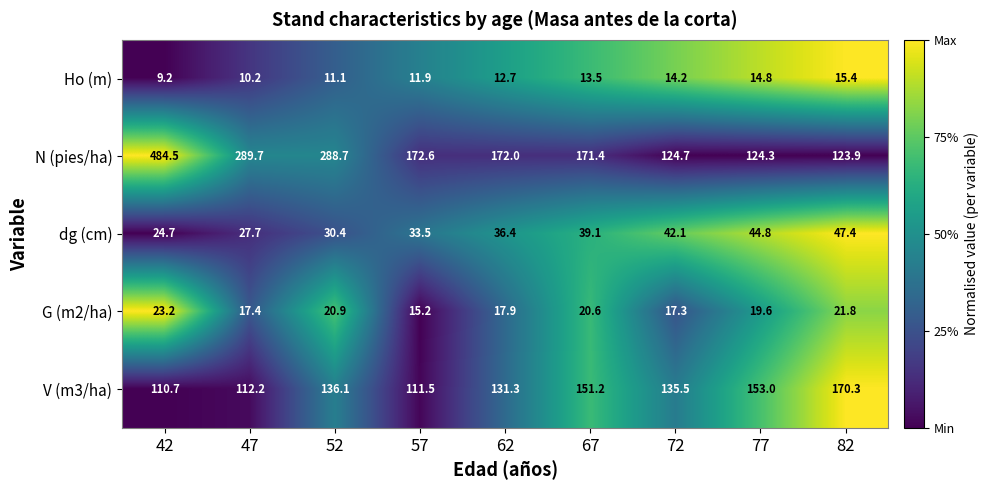

What is the difference between the highest and lowest values at 52?

277.6